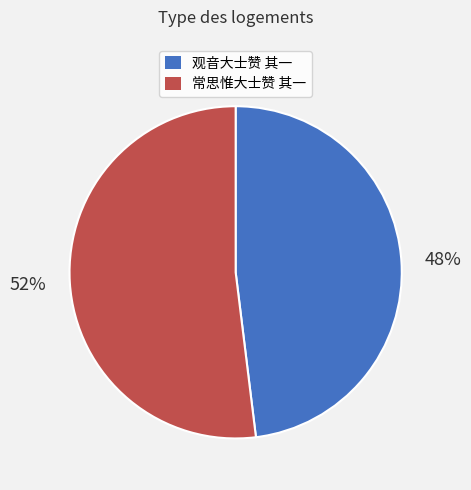

Is it true that 观音大士赞 其一 is 48% of the pie?

True